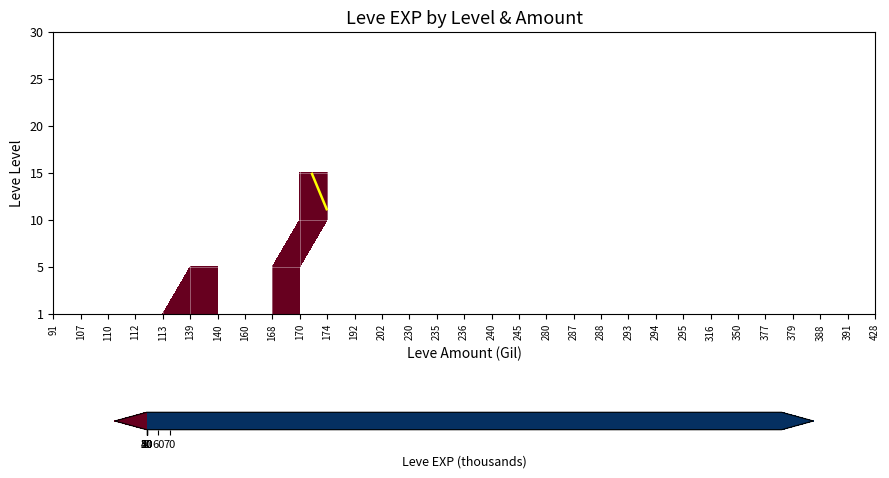

What is the maximum value for 1?

630